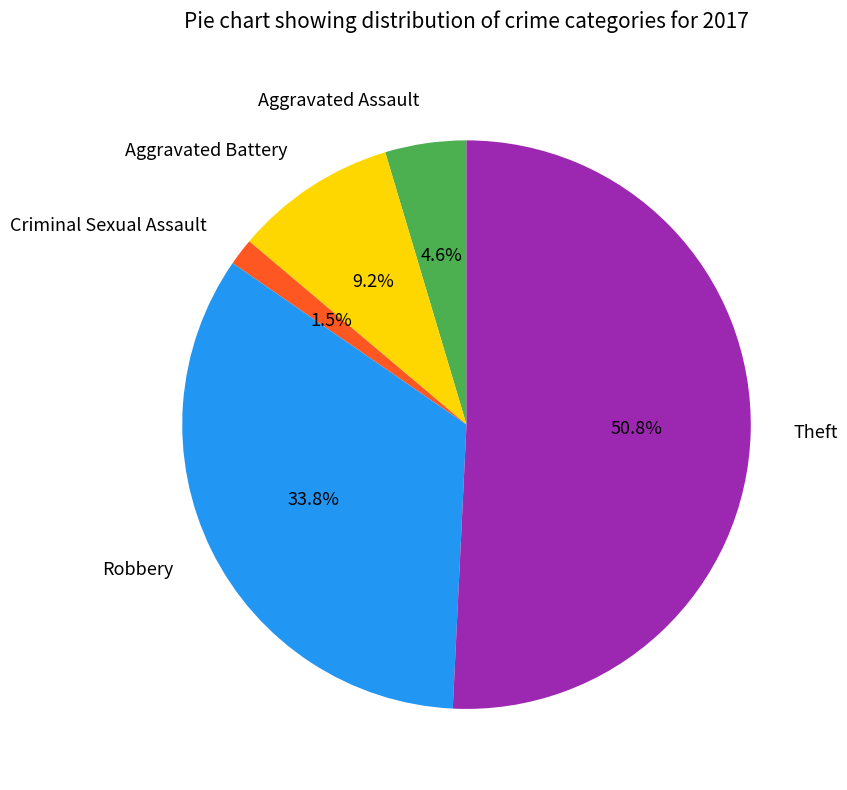

What is the smallest slice in the pie chart?

Criminal Sexual Assault